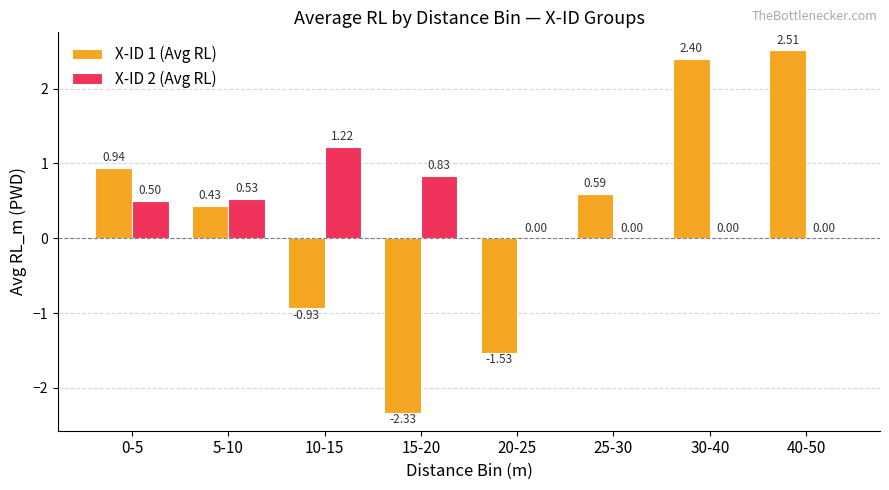

What are all the series names shown in the legend?

X-ID 1 (Avg RL), X-ID 2 (Avg RL)